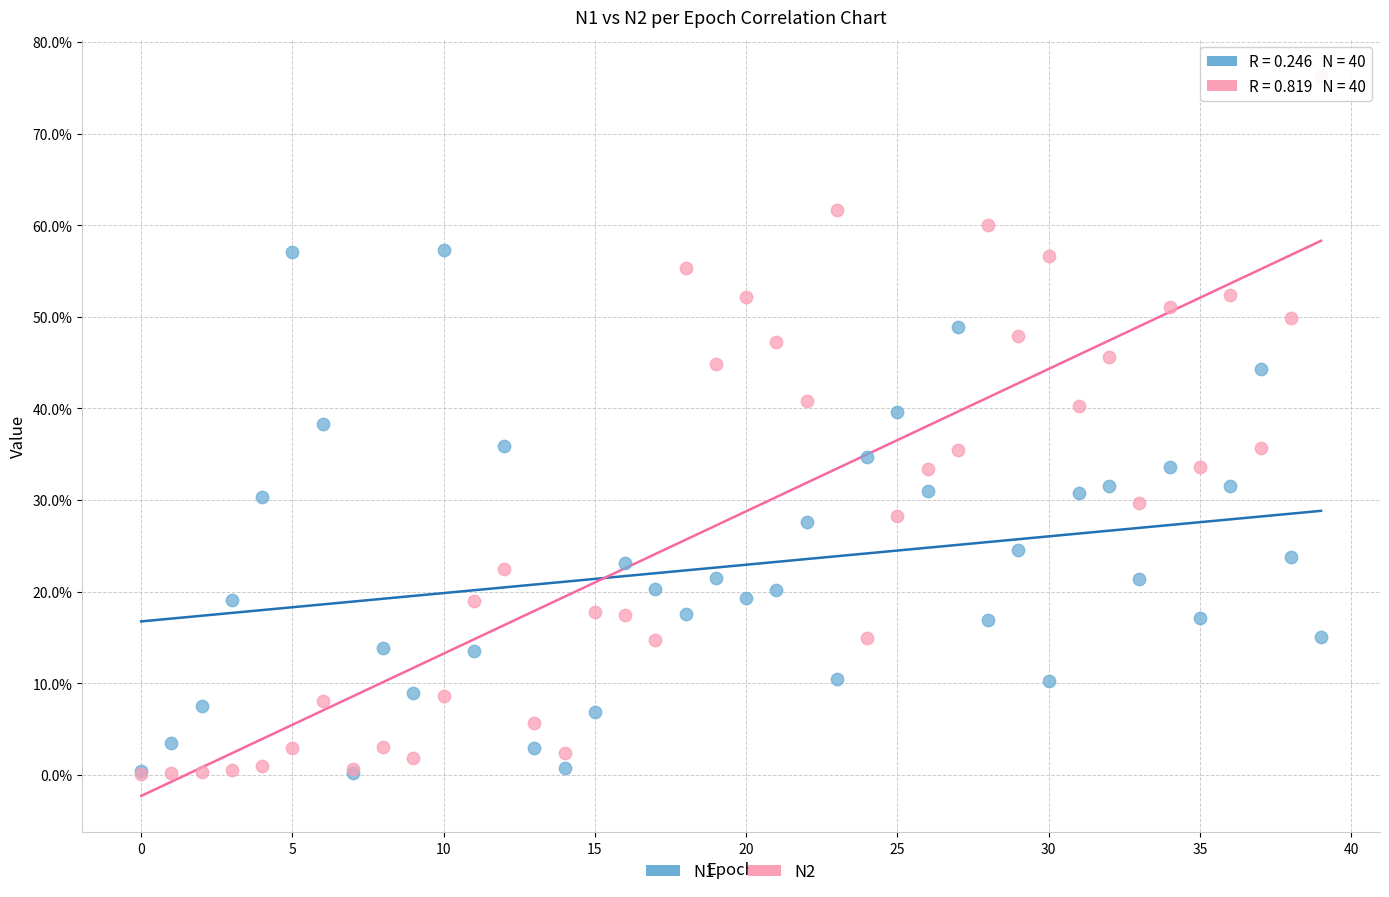

Which series has the widest spread of Y values?

N2